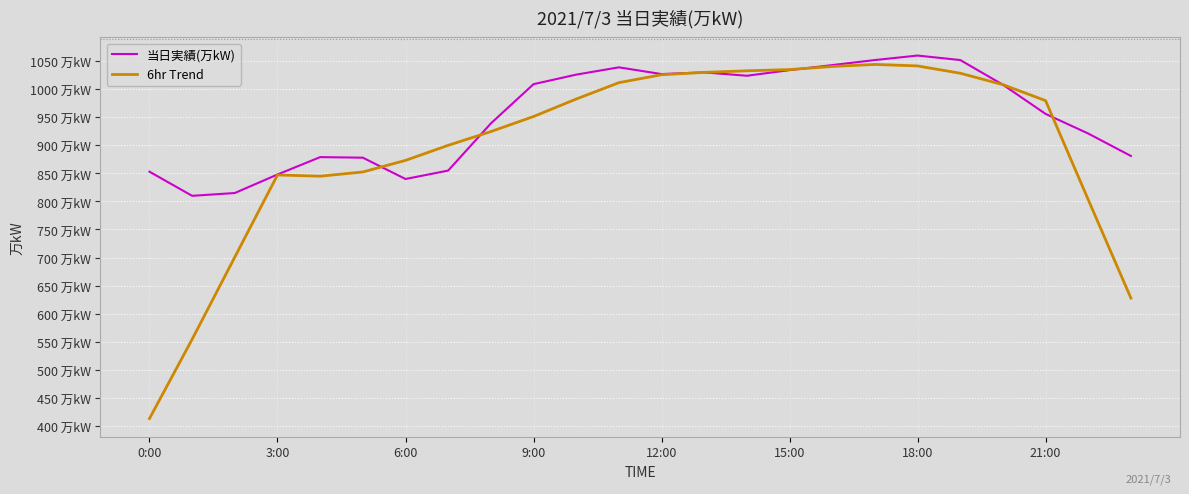

Does the chart display data point markers on the line(s)?

No